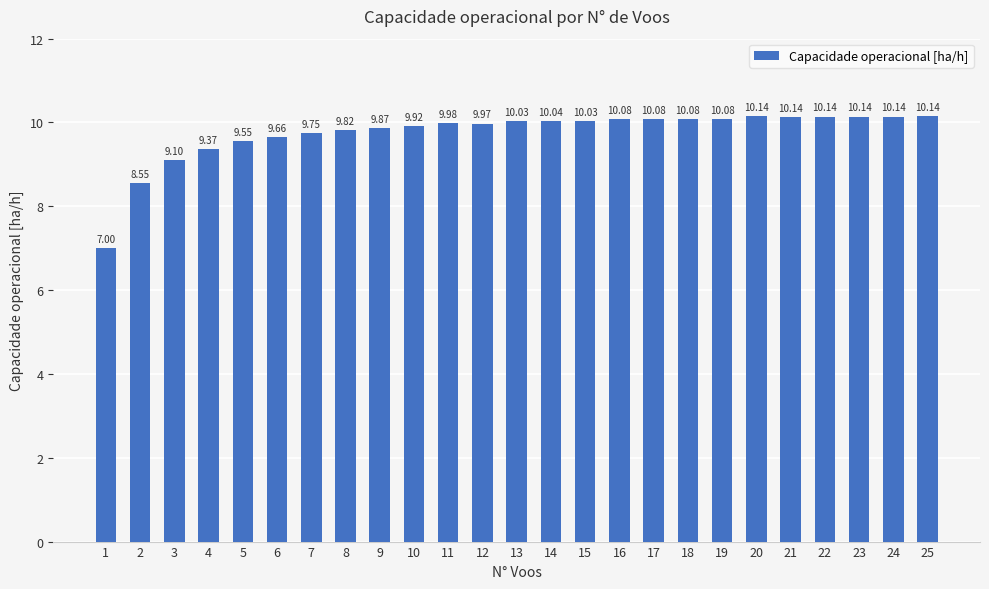

At which label does the data first exceed 10?

13